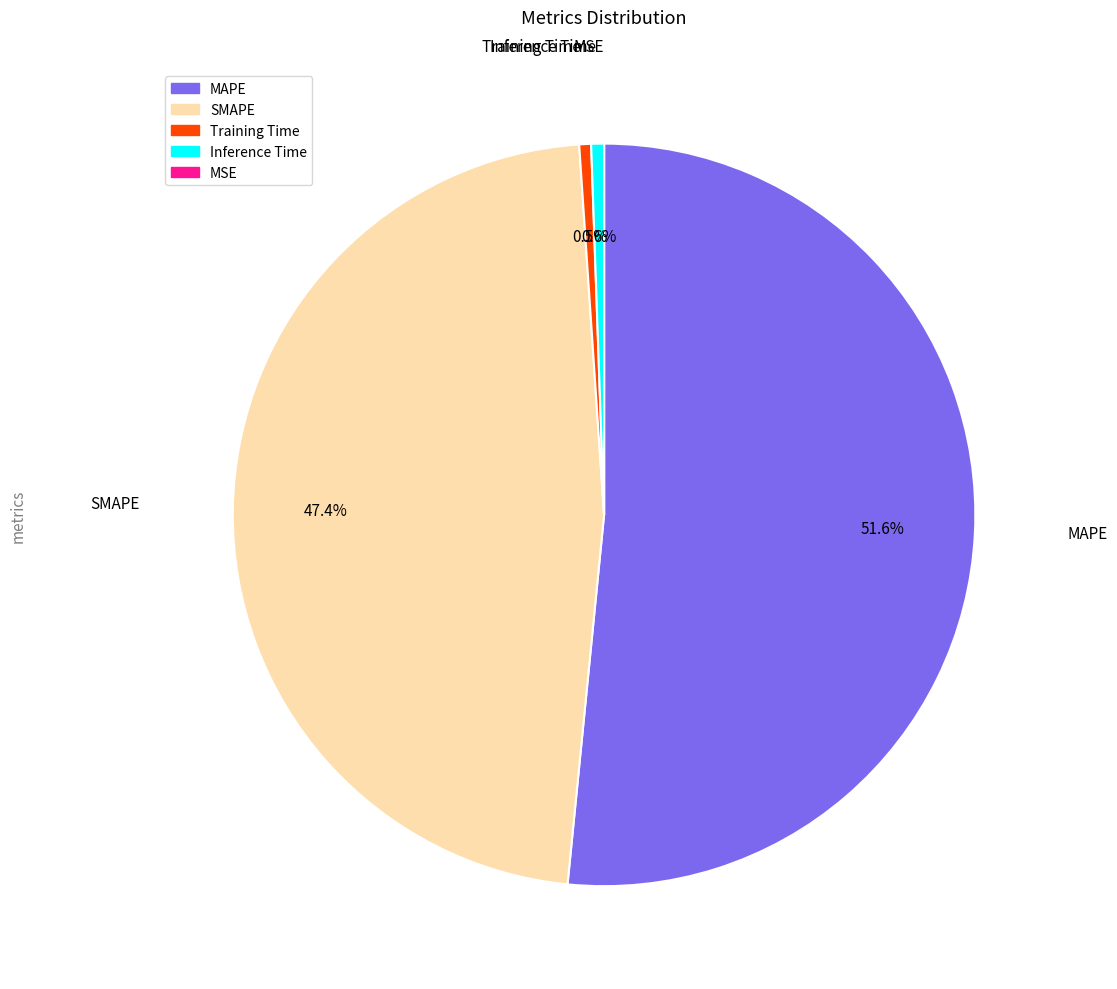

Which slice represents more than half of the pie?

MAPE